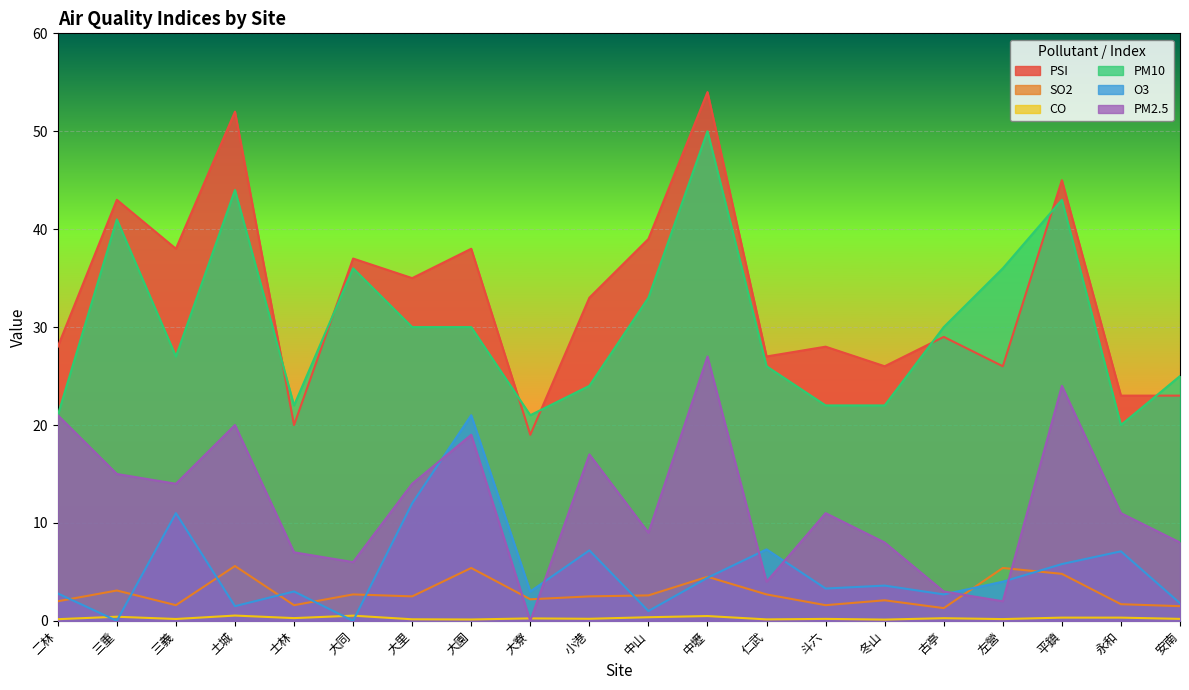

Is it true that CO equals 0.5 at 中壢?

True